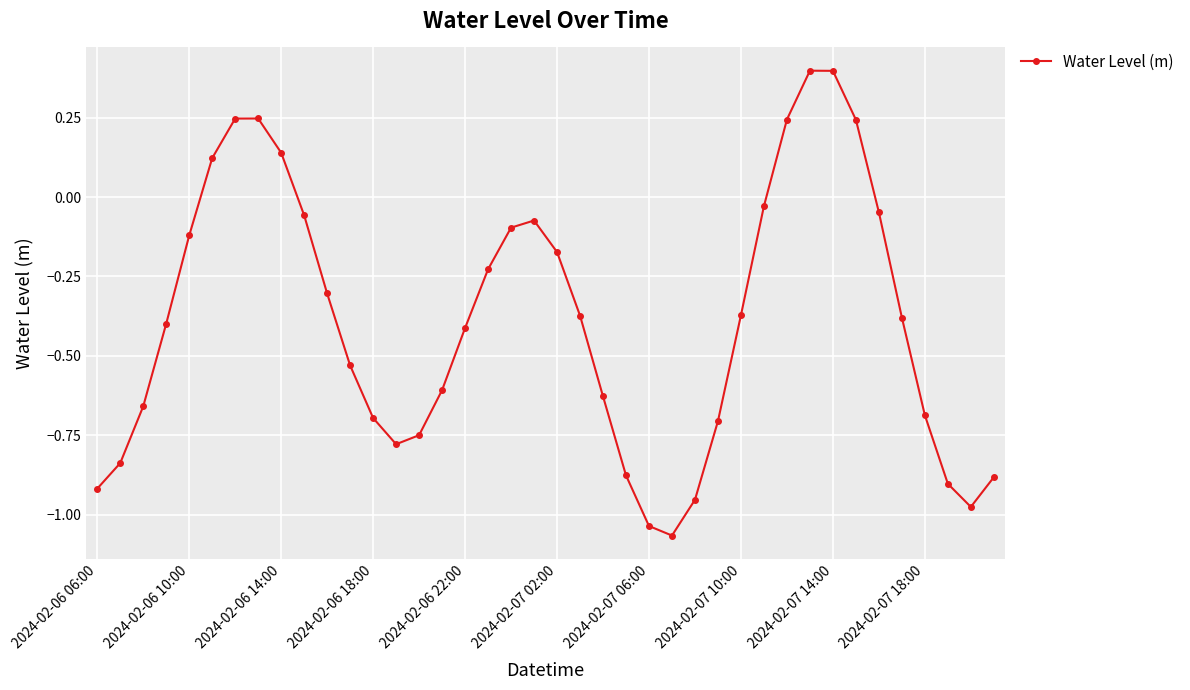

How many lines are shown in the chart?

1